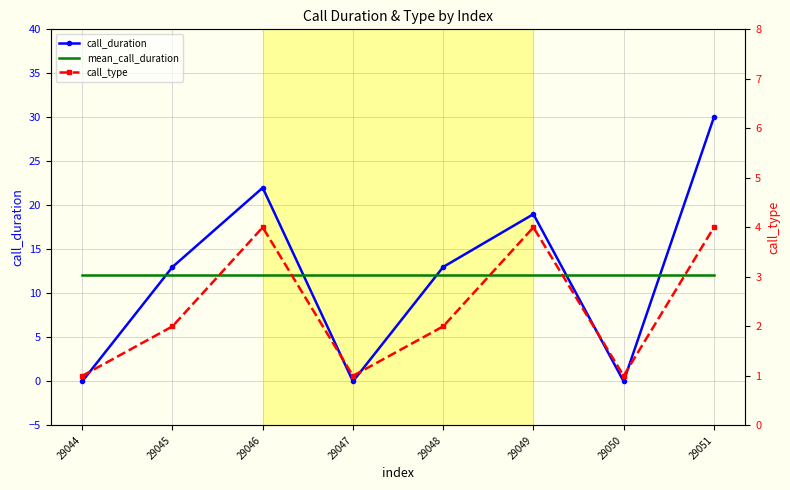

Is this an area chart (filled region under the line)?

No